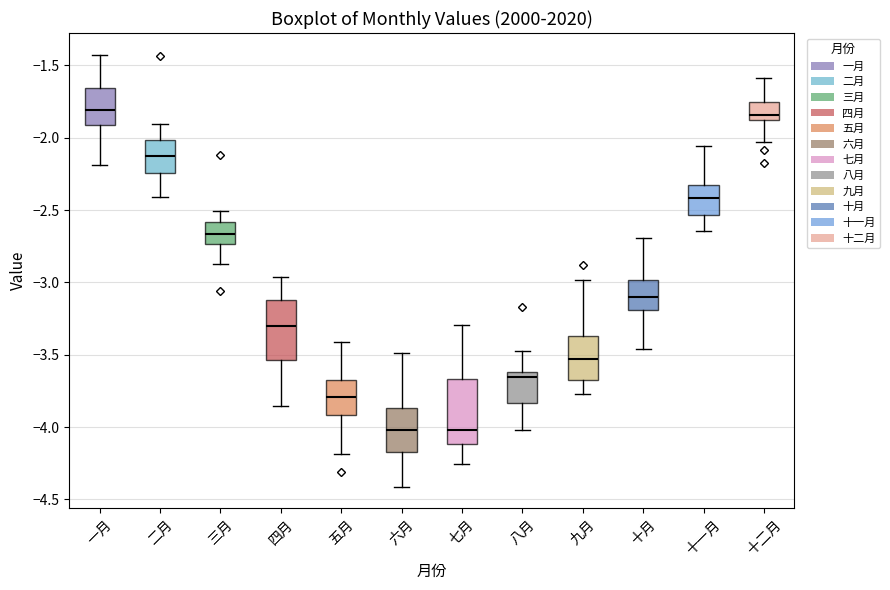

Where is the lower edge of the box for 十二月 on the y-axis? The values are not printed on the chart, so give them approximately, as read against the axis.

-1.90